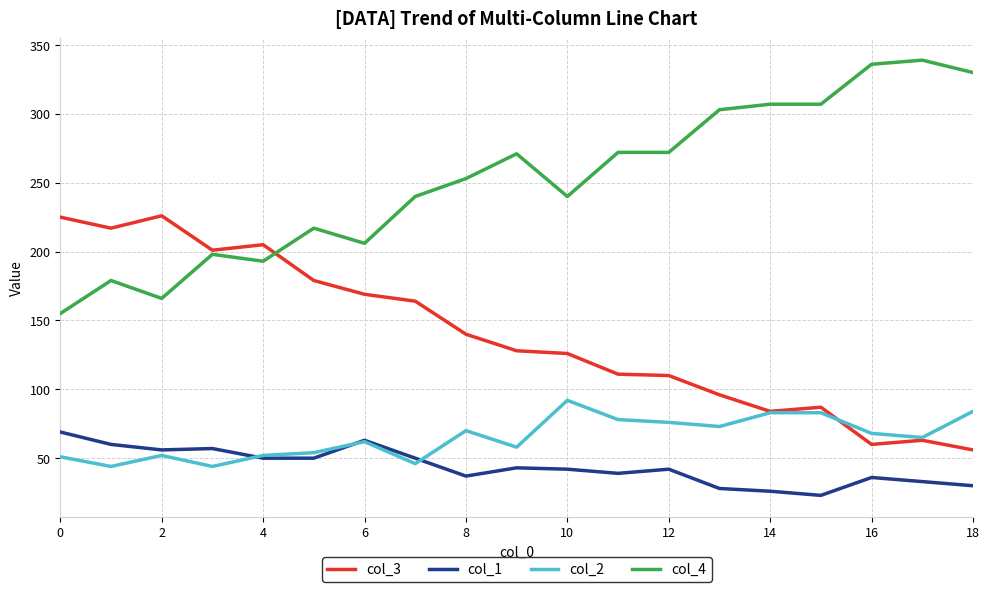

What is the greatest value displayed?

339